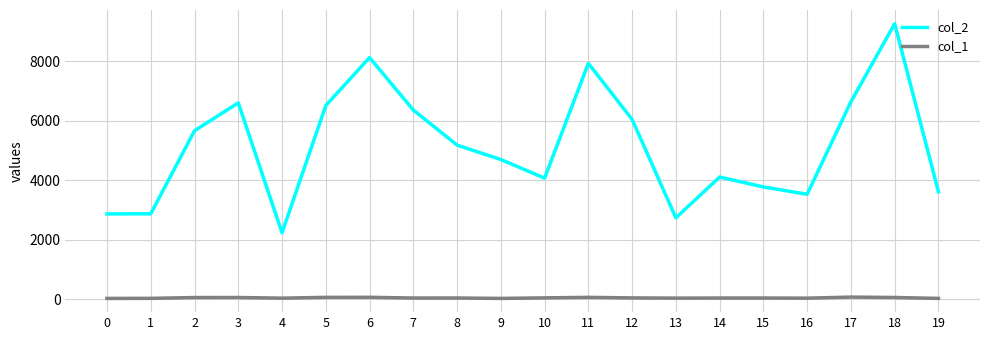

What is the total value across all series at 10?

4125